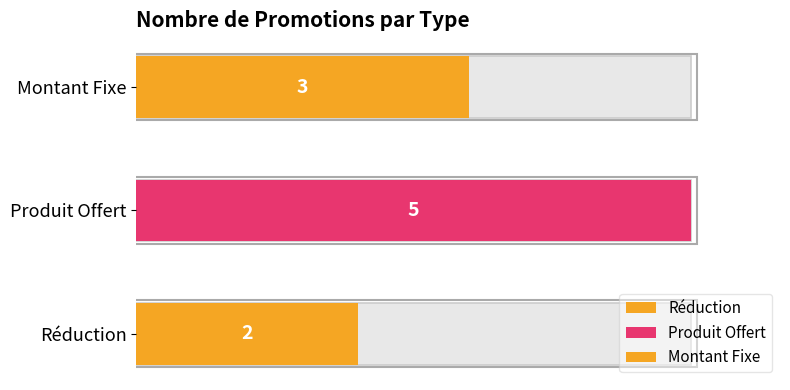

The value at Produit Offert is 9. True or false?

False